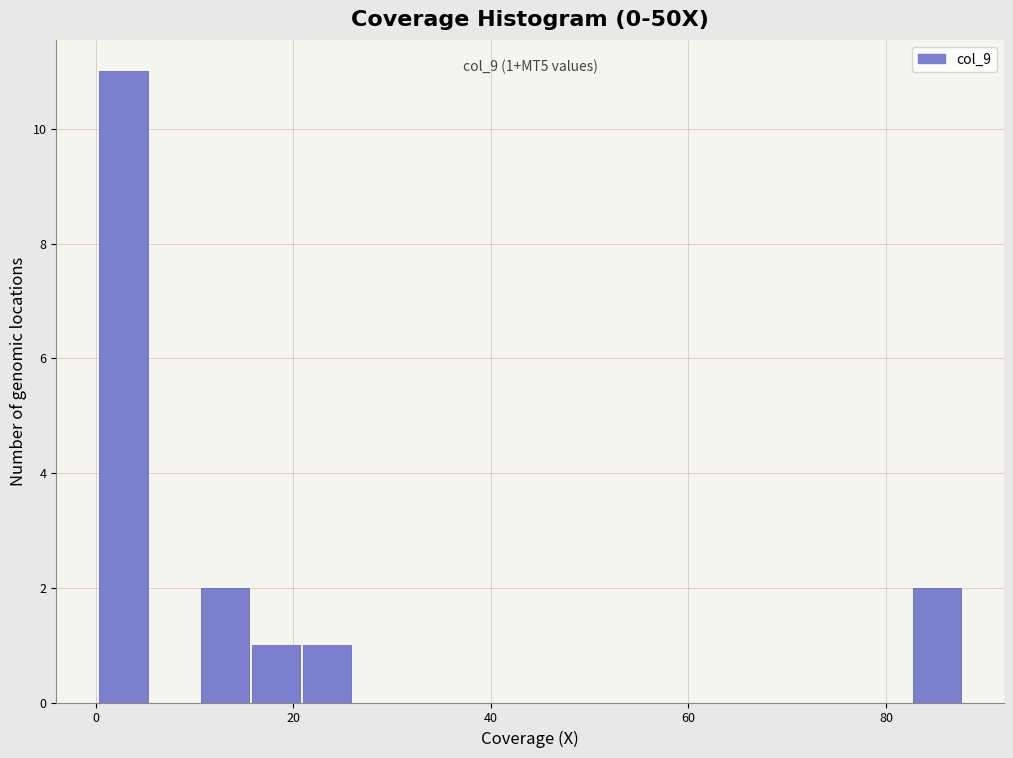

Around what value on the x-axis is the tallest bar? Give the approximate position of its centre, as read against the axis.

2